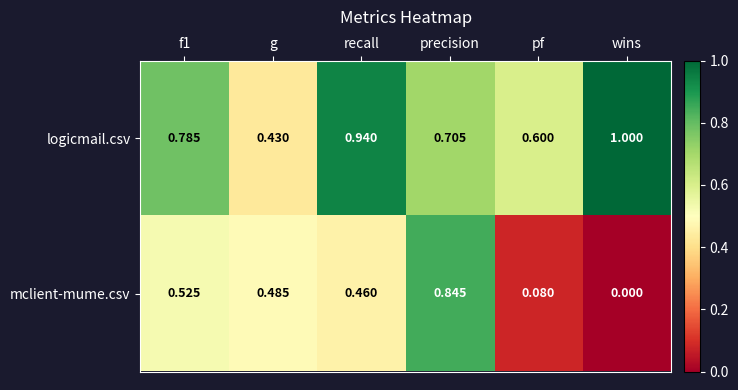

Rank the series by their maximum value, from lowest to highest.

mclient-mume.csv, logicmail.csv